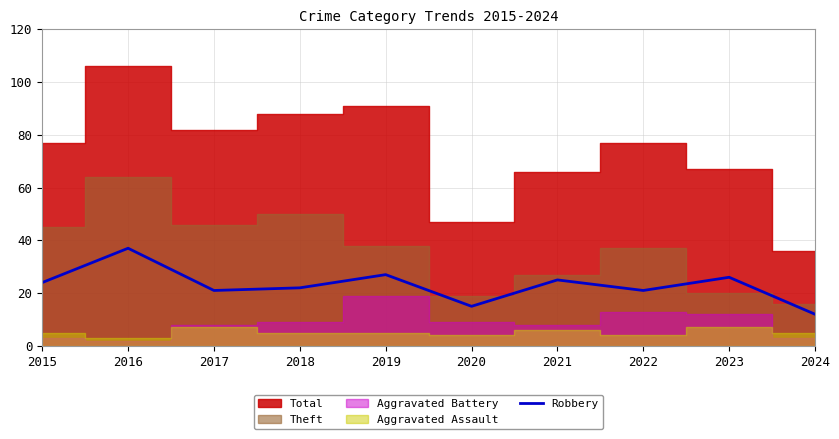

The Robbery series shows 36 at 2023. True or false?

False